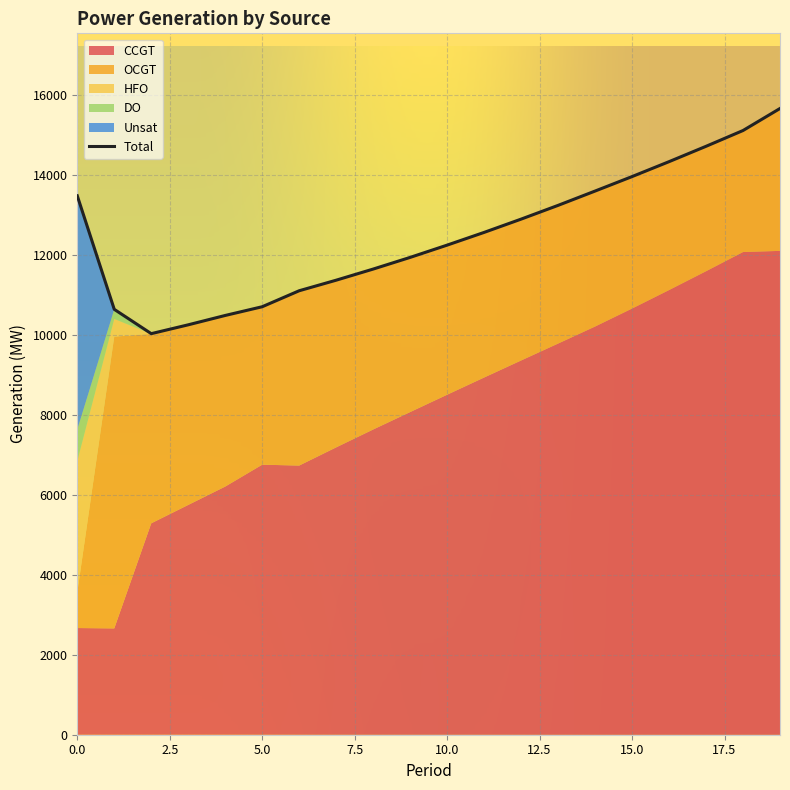

True or false: Unsat and Total intersect in this chart.

False